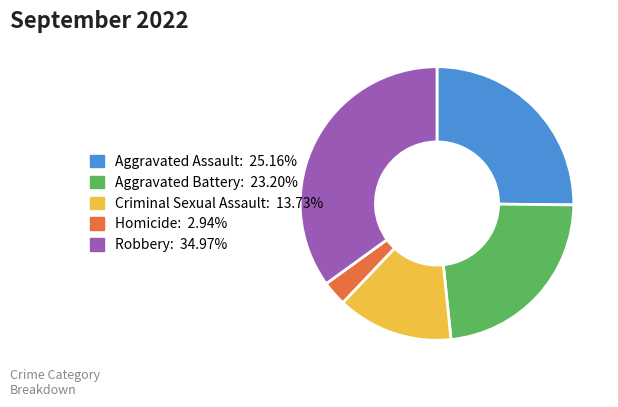

Do Aggravated Assault: 25.16% and Homicide: 2.94% together represent more than half of the pie?

No